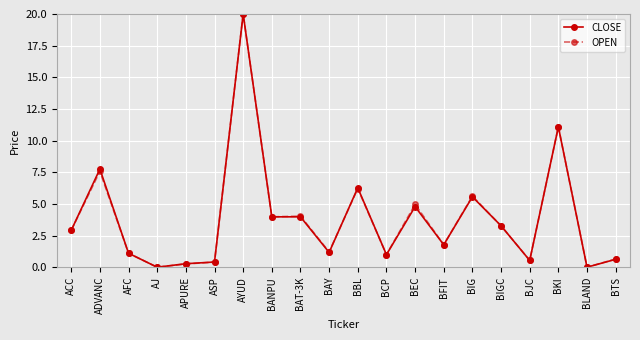

What value does the CLOSE series have at BKI?

11.1